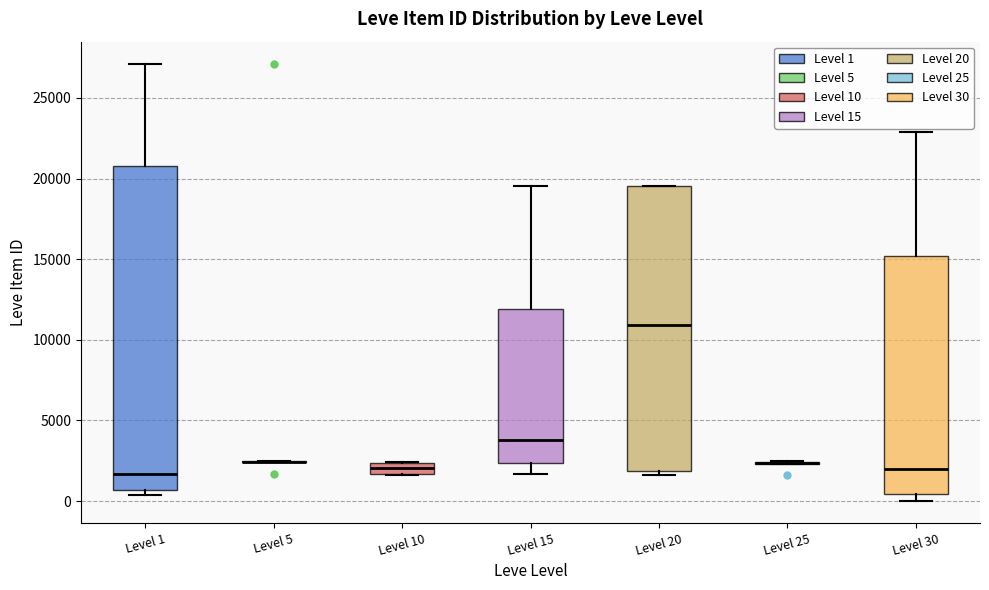

Which box is the tallest, from its lower edge to its upper edge?

Level 1